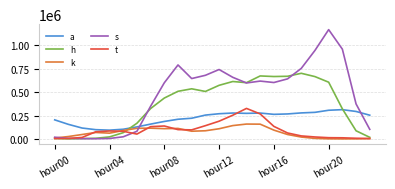

Which series has the largest total across all categories?

s